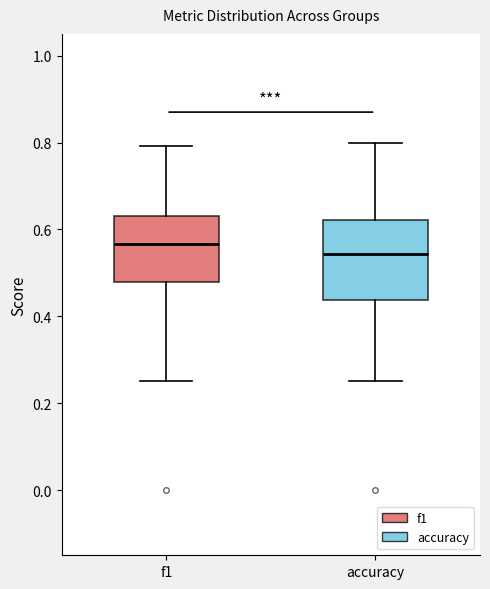

Reading left to right, transcribe this box plot: for each box, give where its median line is, the range the box spans, and where its two whiskers end, as read against the y-axis. The values are not printed on the chart, so give them approximately, as read against the axis.

f1: median 0.56, box 0.48 to 0.64, whiskers 0.26 to 0.80
accuracy: median 0.54, box 0.44 to 0.62, whiskers 0.26 to 0.80